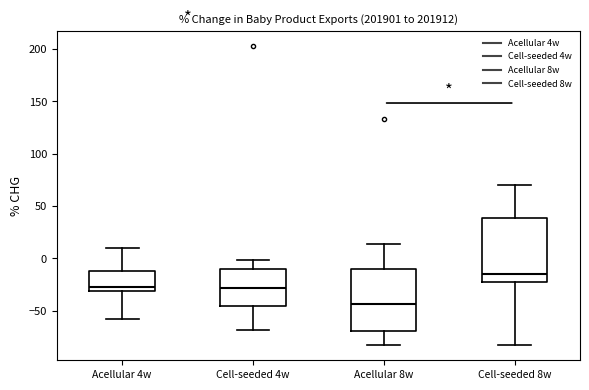

Which box's median line is the lowest?

Acellular 8w